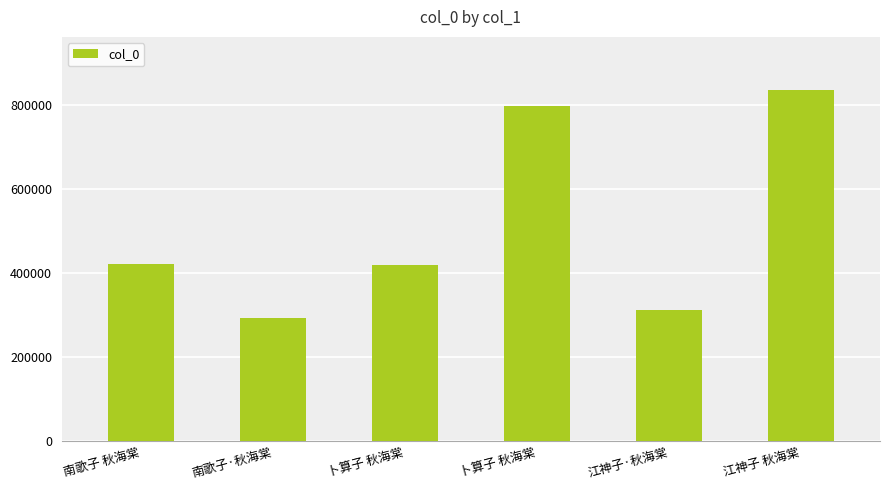

Count the number of categories in the chart.

6